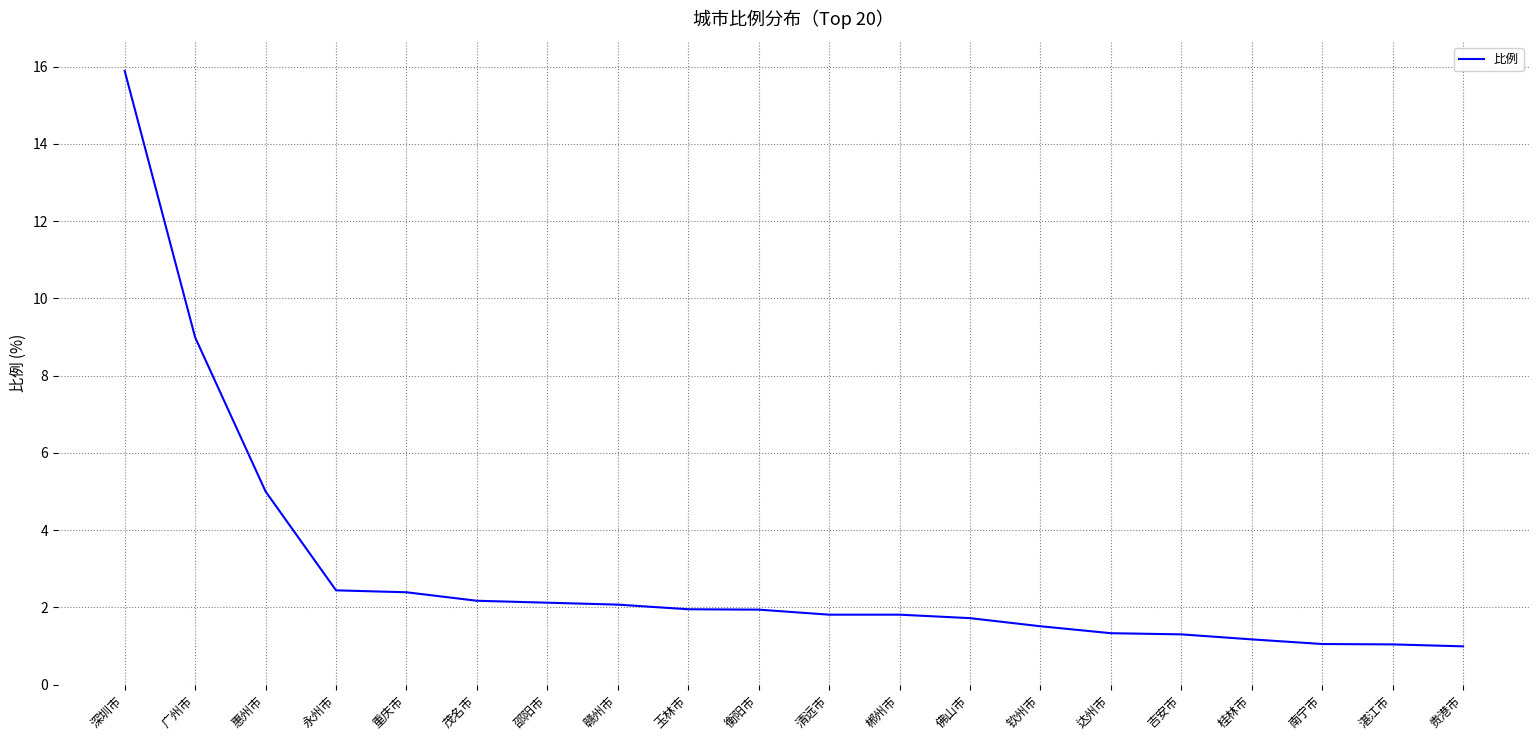

What is the smallest value displayed?

1.0